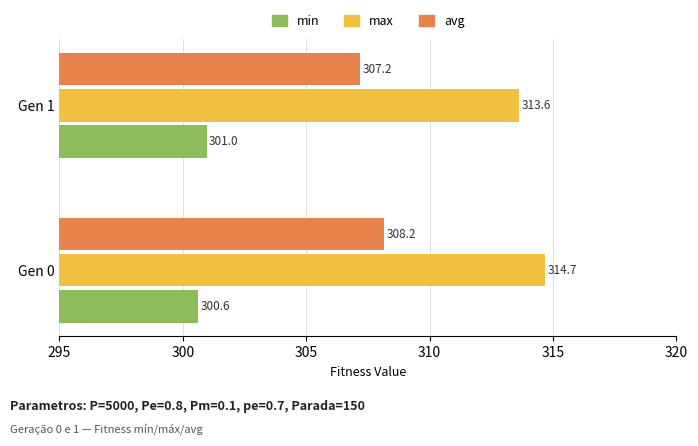

Rank the categories by min value from lowest to highest.

Gen 0, Gen 1